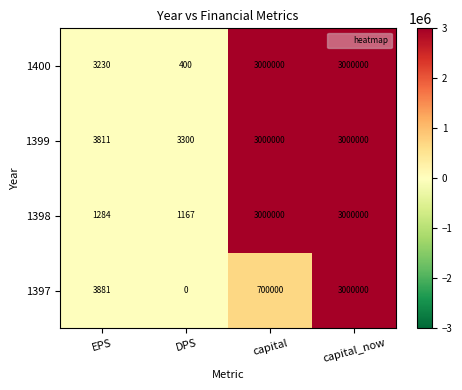

Is it true that 1399 equals 3300 at DPS?

True